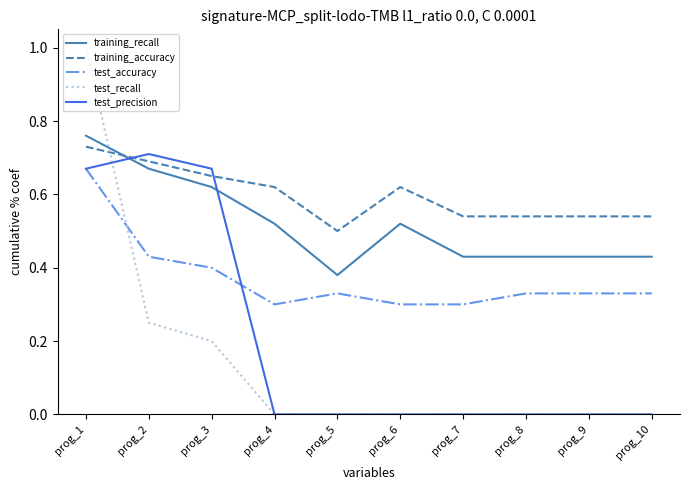

Which series has the largest total across all categories?

training_accuracy